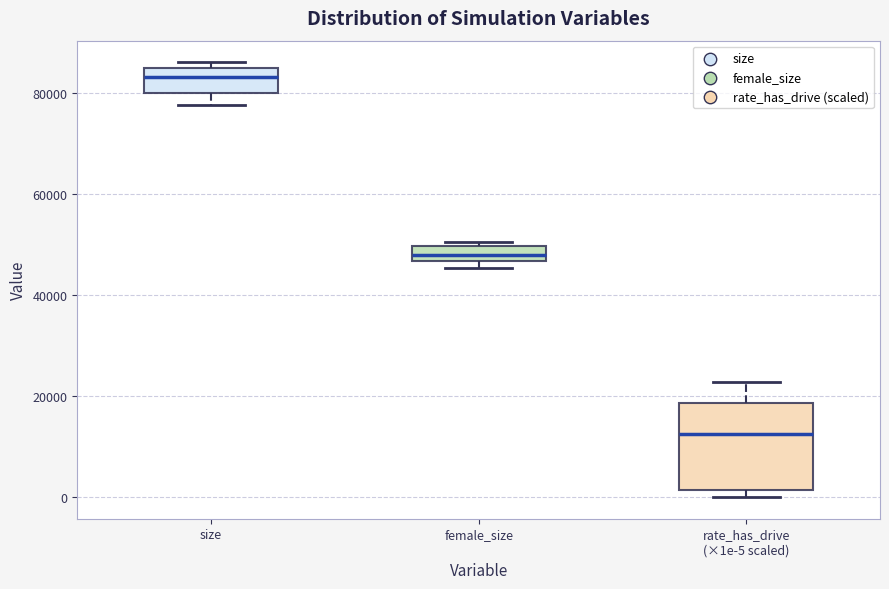

Which box has the lowest median line?

rate_has_drive (×1e-5 scaled)